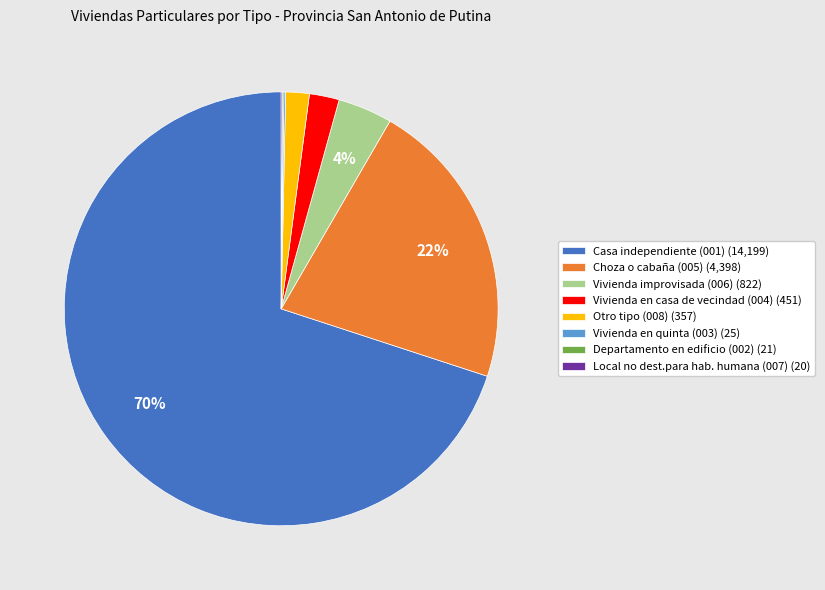

To the nearest percent, what is the combined percentage of Vivienda en casa de vecindad (004) (451) and Choza o cabaña (005) (4,398)?

24%